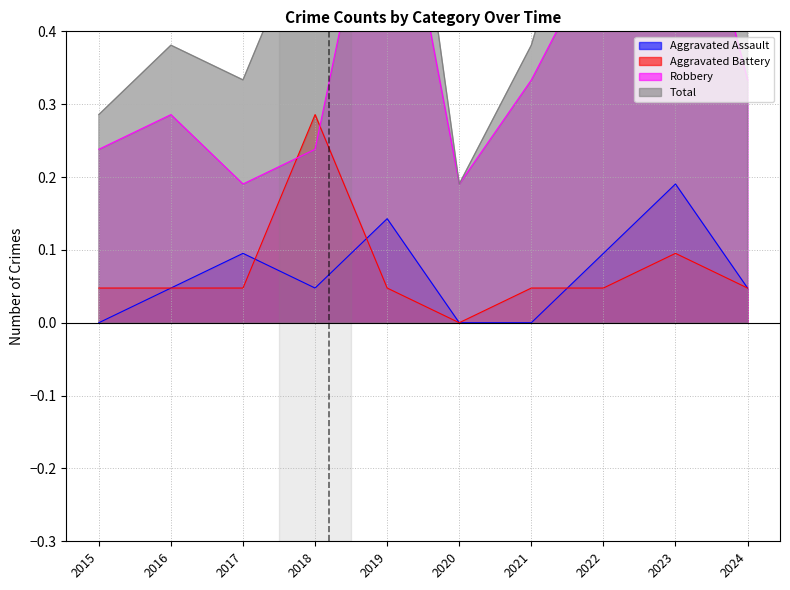

Reading left to right, list all the values displayed in this chart.

Aggravated Assault: 0.0	0.0	0.1	0.0	0.1	0.0	0.0	0.1	0.2	0.0
Aggravated Battery: 0.0	0.0	0.0	0.3	0.0	0.0	0.0	0.0	0.1	0.0
Robbery: 0.2	0.3	0.2	0.2	0.7	0.2	0.3	0.5	0.7	0.3
Total: 0.3	0.4	0.3	0.6	0.9	0.2	0.4	0.7	1.0	0.4